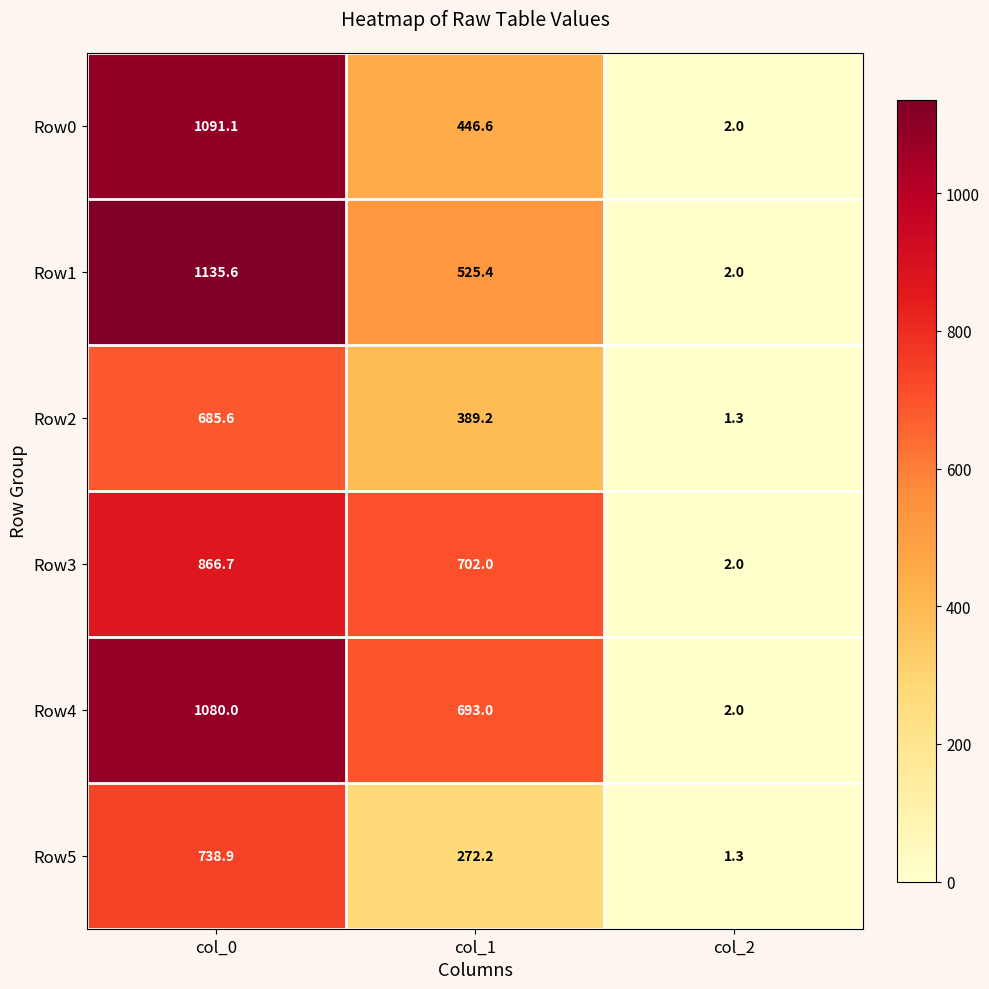

List the series in order of their peak value, lowest first.

Row2, Row5, Row3, Row4, Row0, Row1